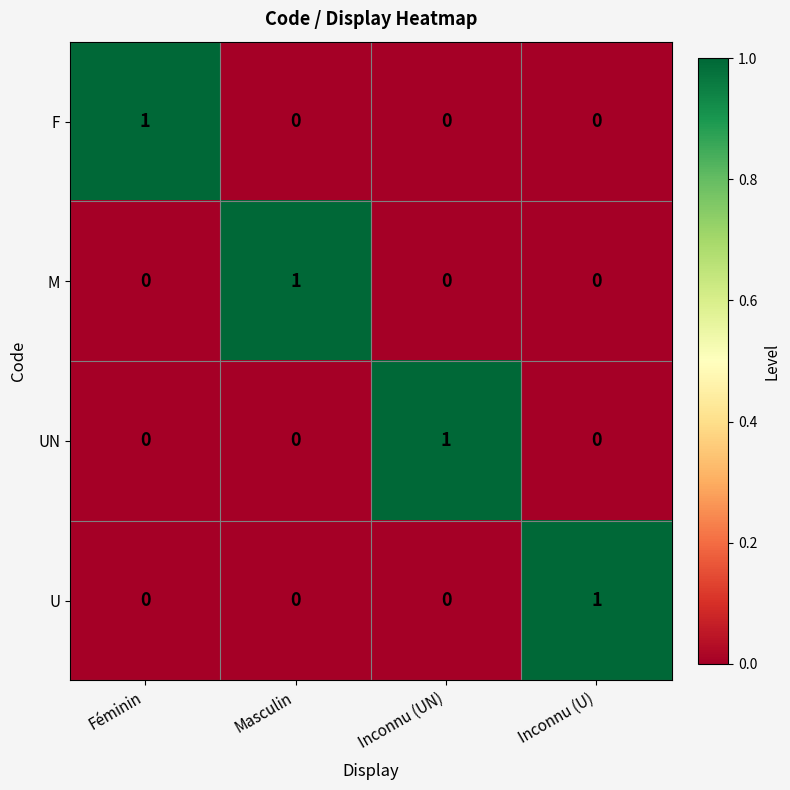

How many series are shown in this chart?

4